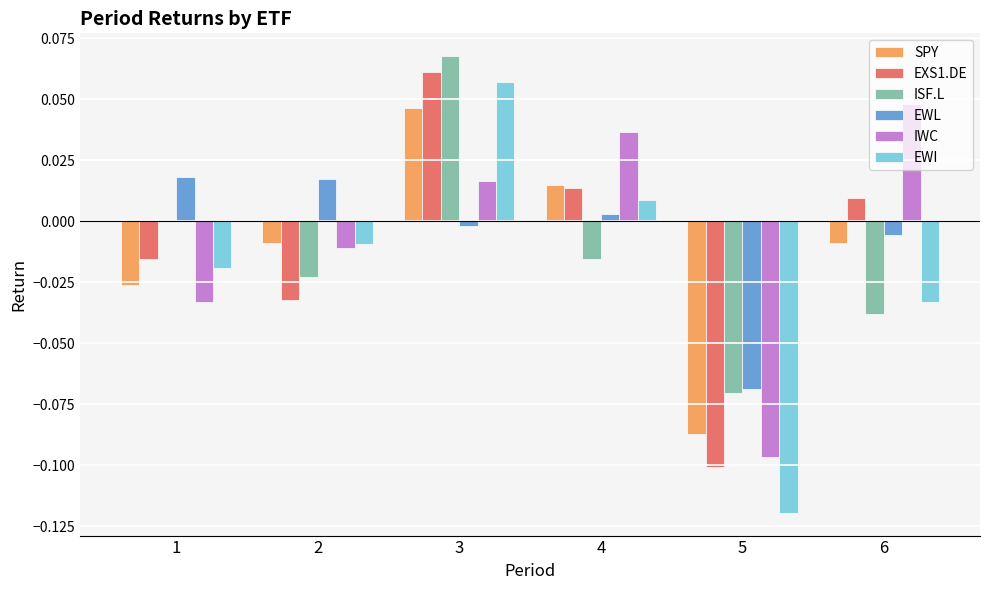

At which category is the sum across all series the highest?

3